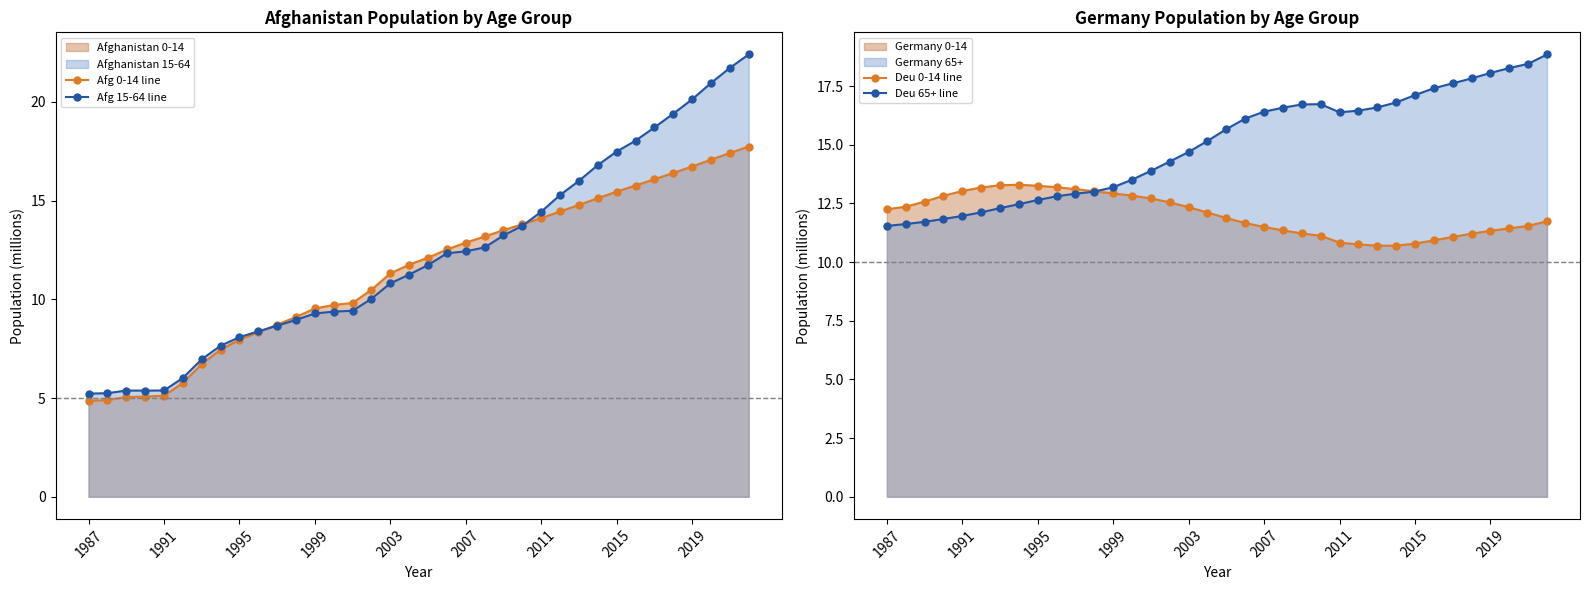

Where does the Deu 0-14 line series first go above 12?

1987